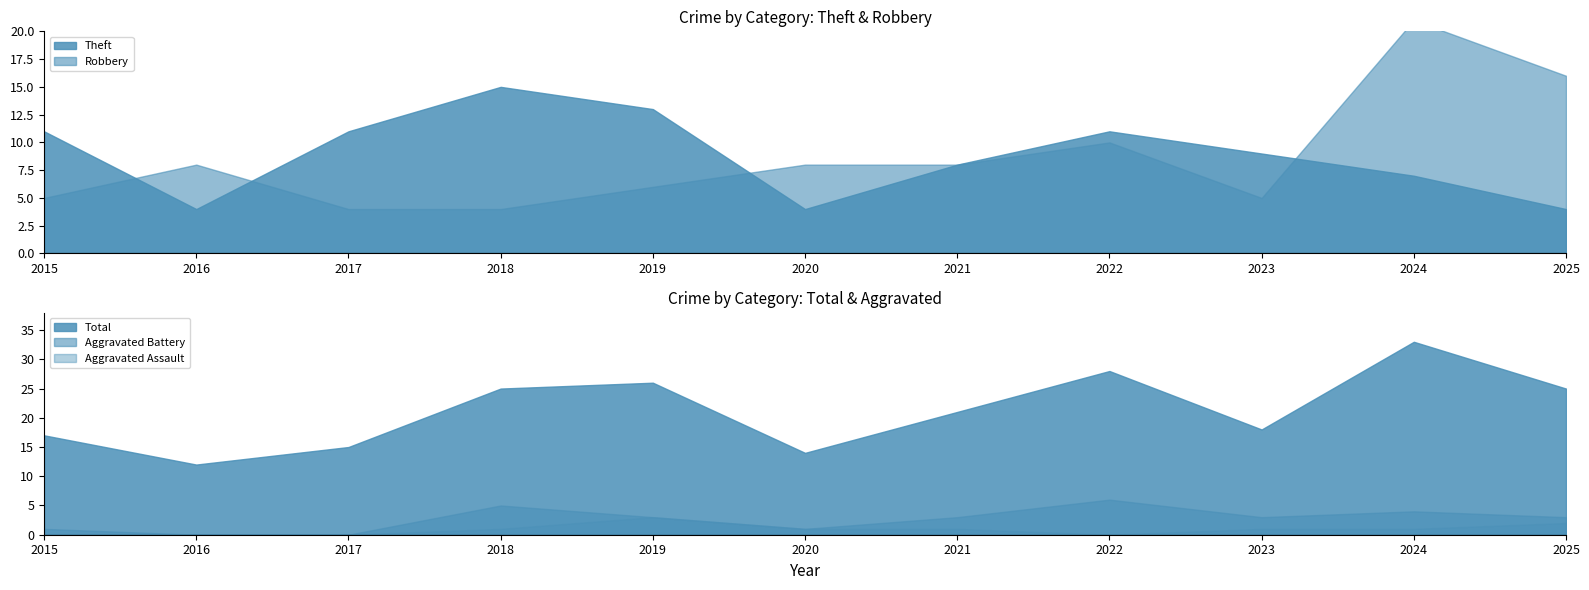

Between 2022 and 2023, which series saw the biggest shift?

Total